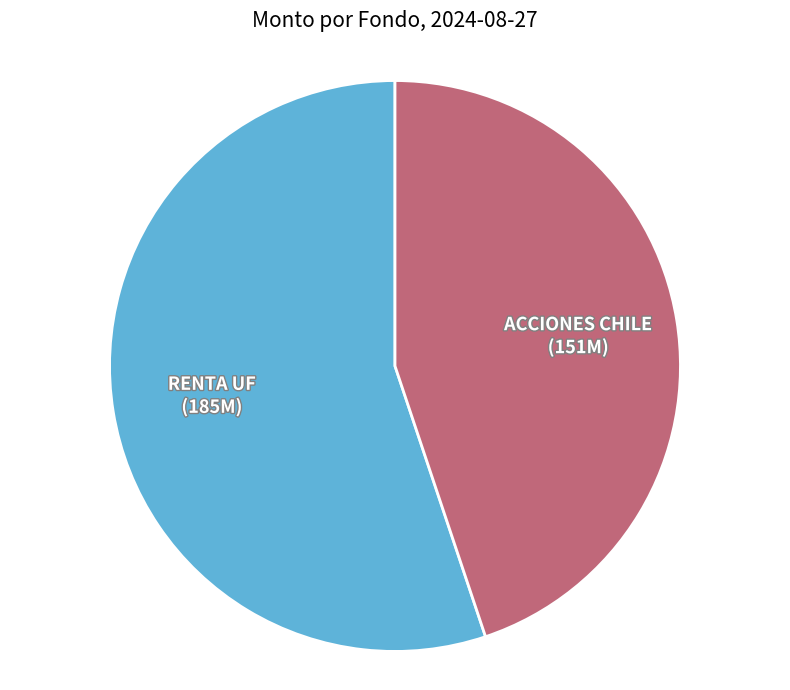

How many segments does this pie chart have?

2